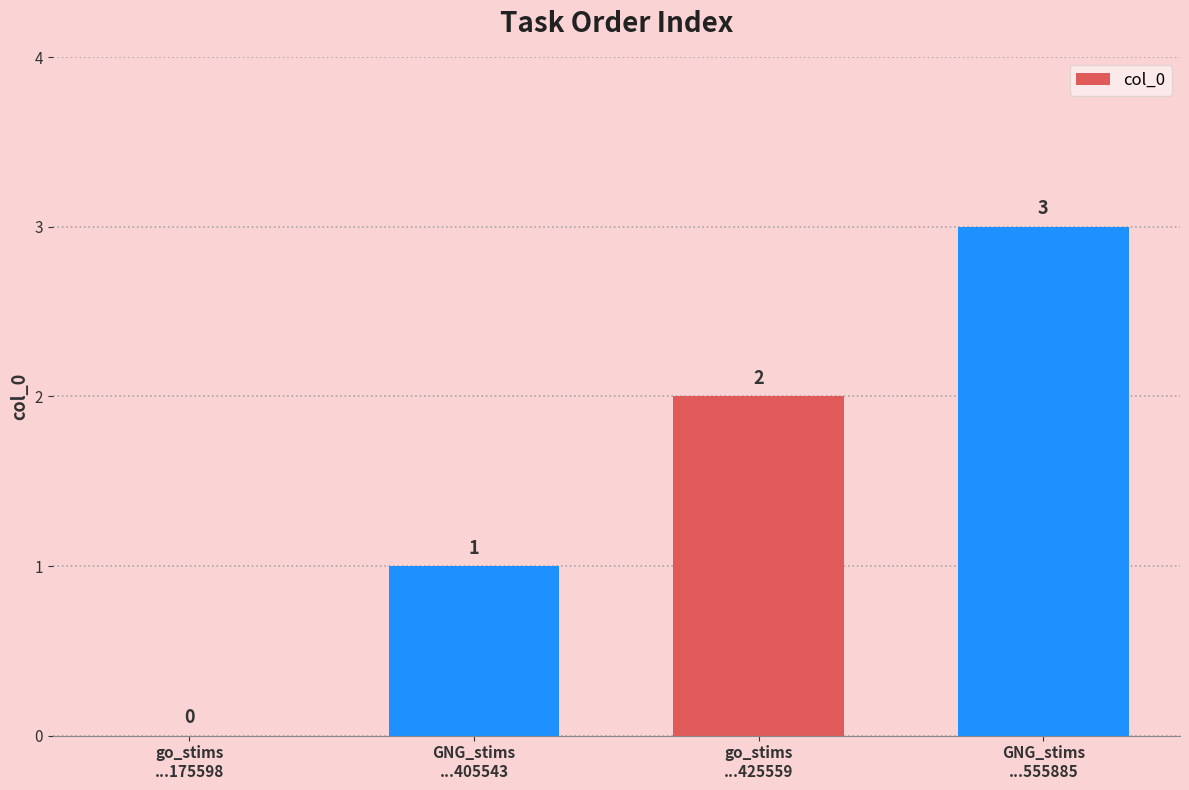

What is the sum of all values?

6